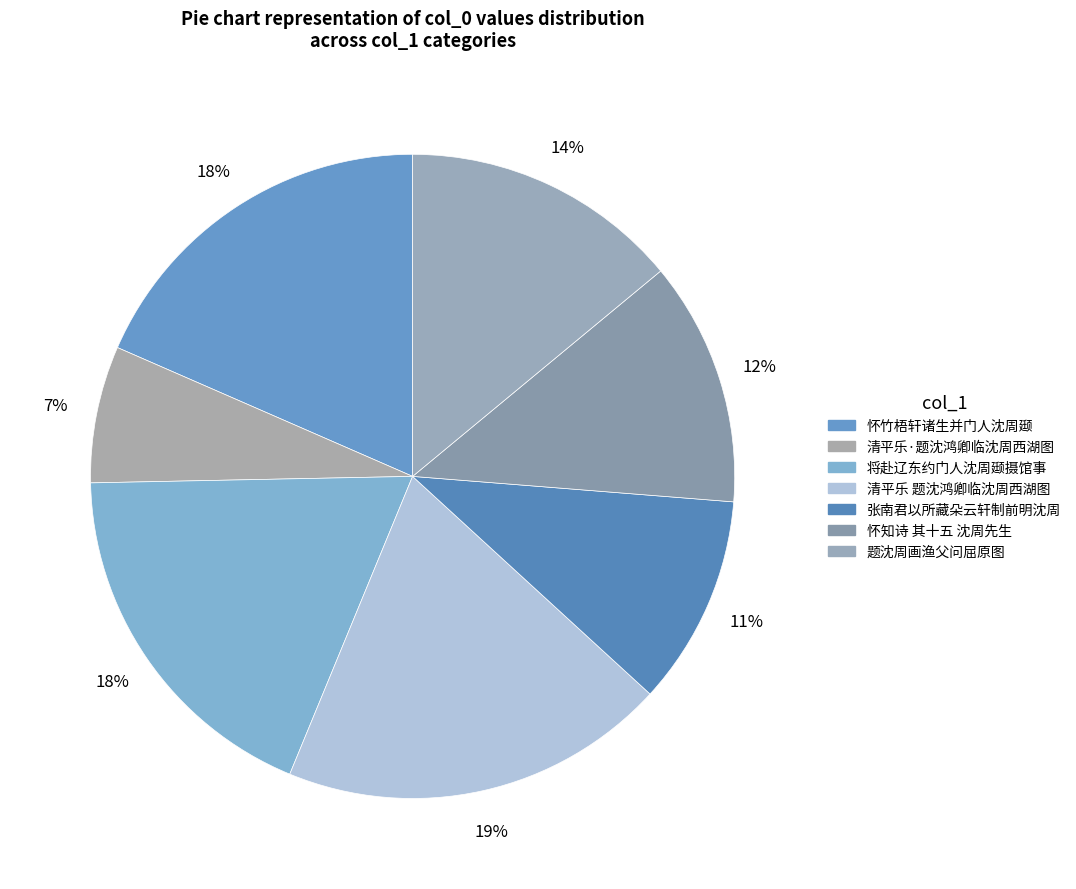

How many slices are in this pie chart?

7